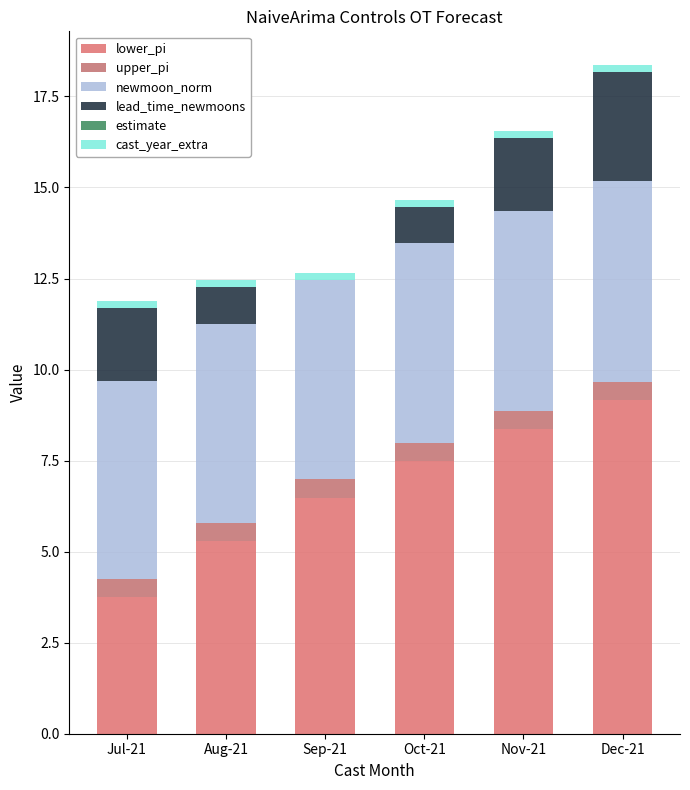

Does the chart contain stacked bars?

Yes